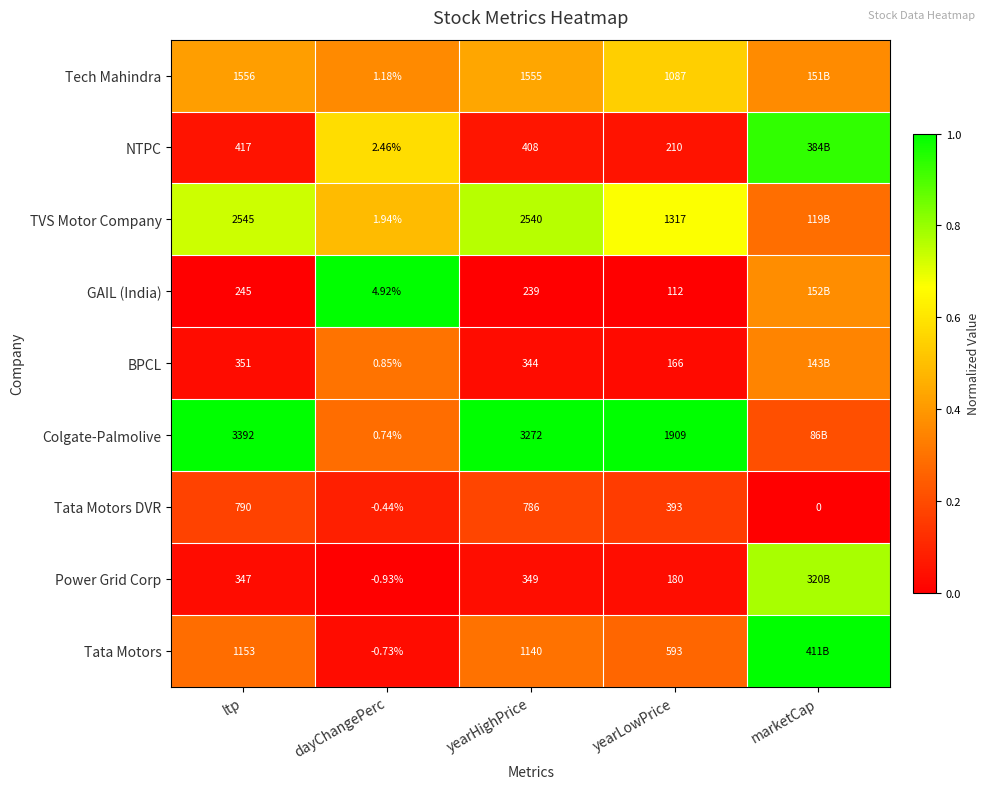

Which category has the highest value in the Tata Motors DVR series?

ltp